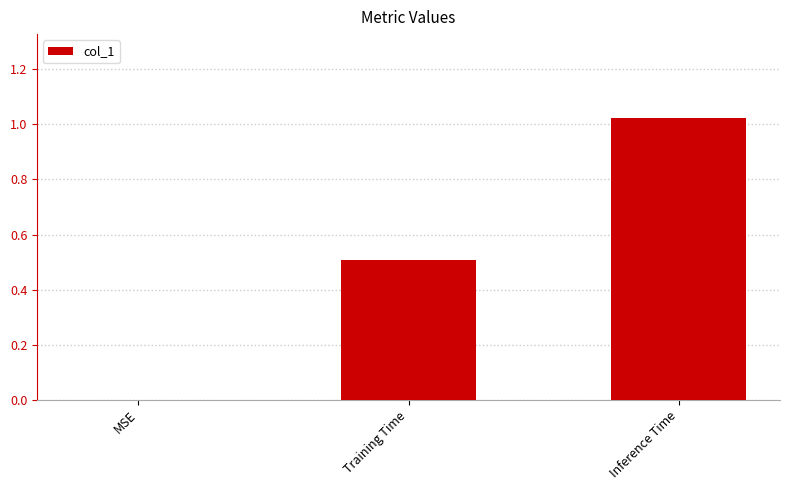

Which category has the highest value across all series?

Inference Time